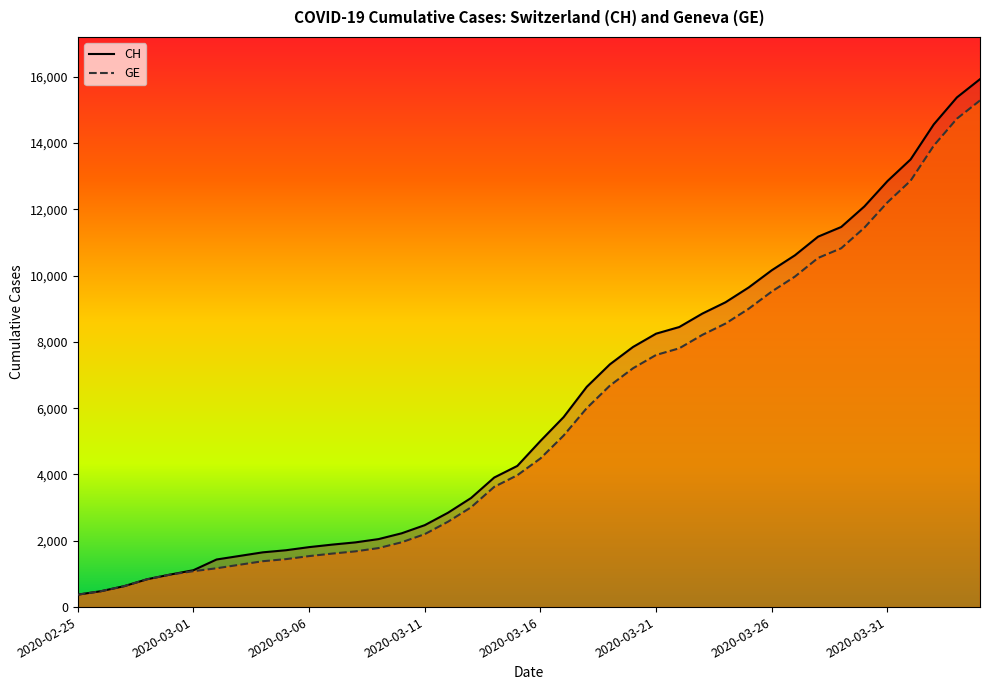

Rank the series by their maximum value, from lowest to highest.

GE line, CH line